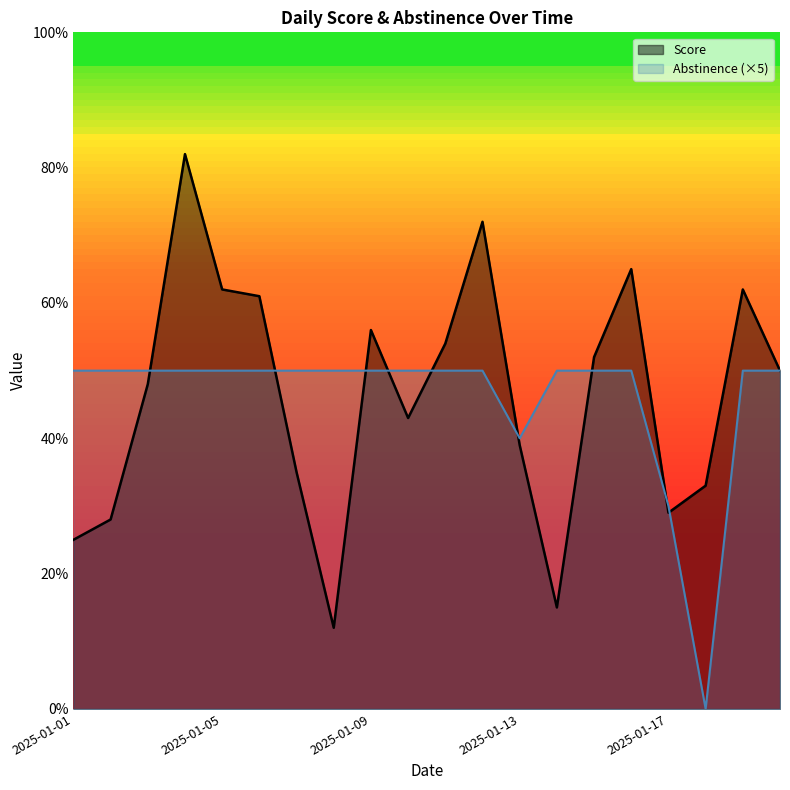

True or false: Abstinence has a value of 3.2 at 2025-01-14.

False